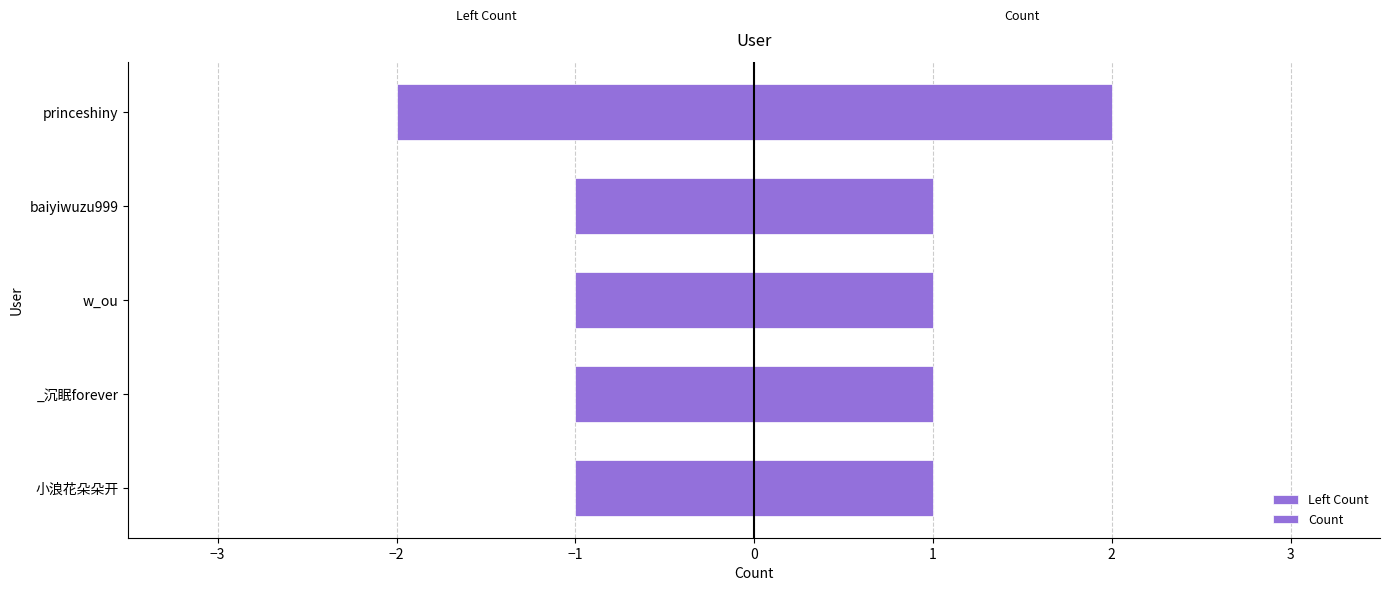

How many bars are there in total?

10